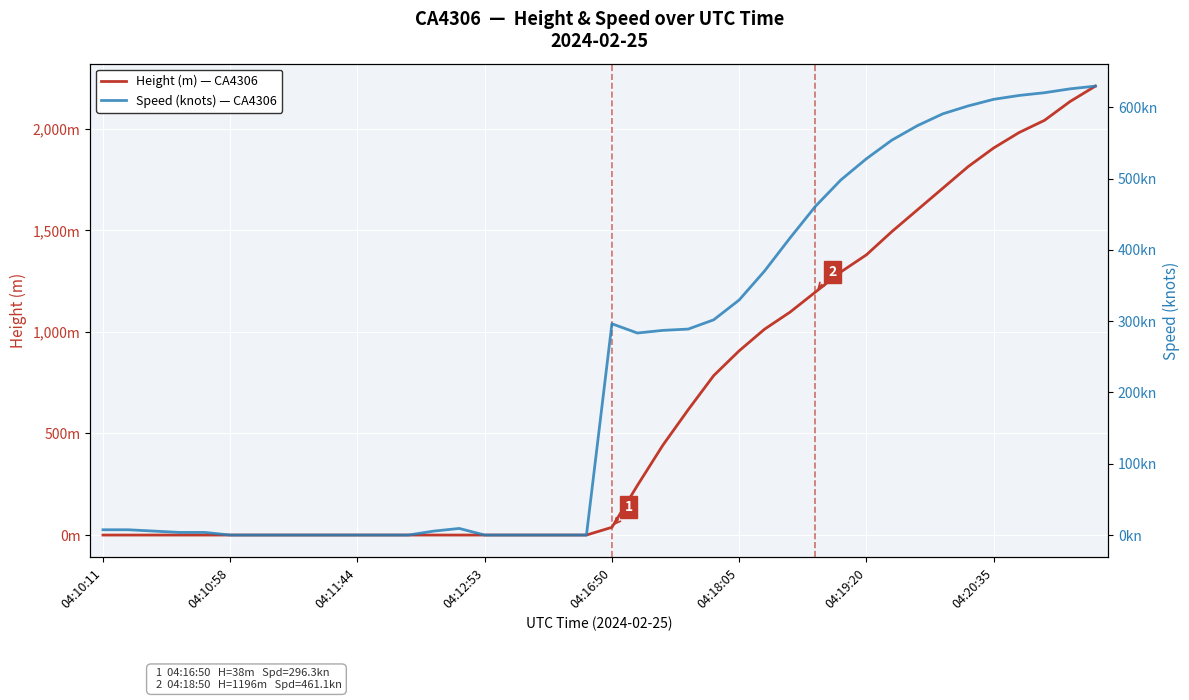

Rank the series by their maximum value, from highest to lowest.

Height (m), Speed (knots)